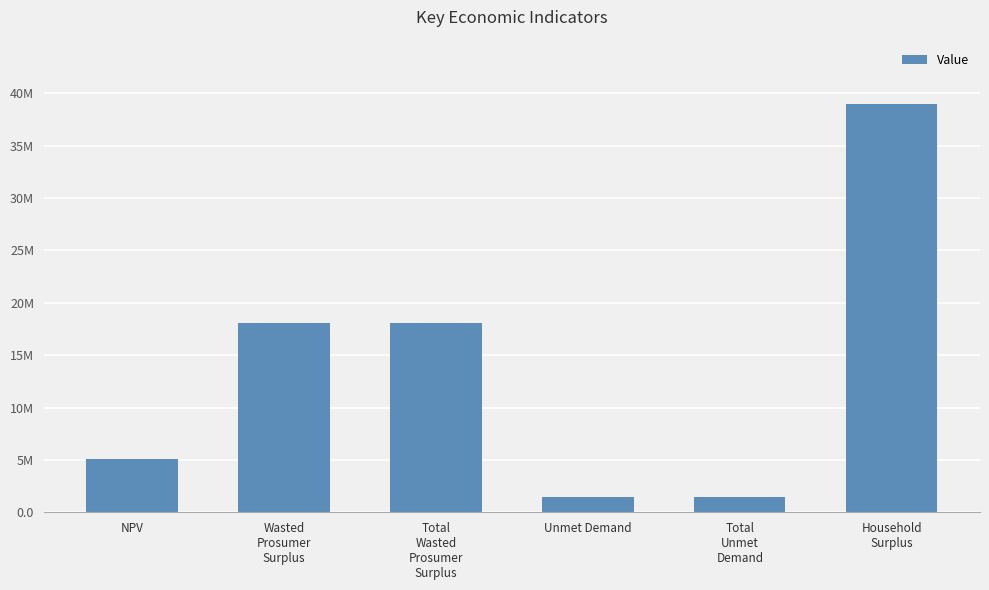

Reading left to right, transcribe all the data shown in this chart.

5058354.1	18093321.8	18093321.8	1498946.7	1498946.7	39014704.1